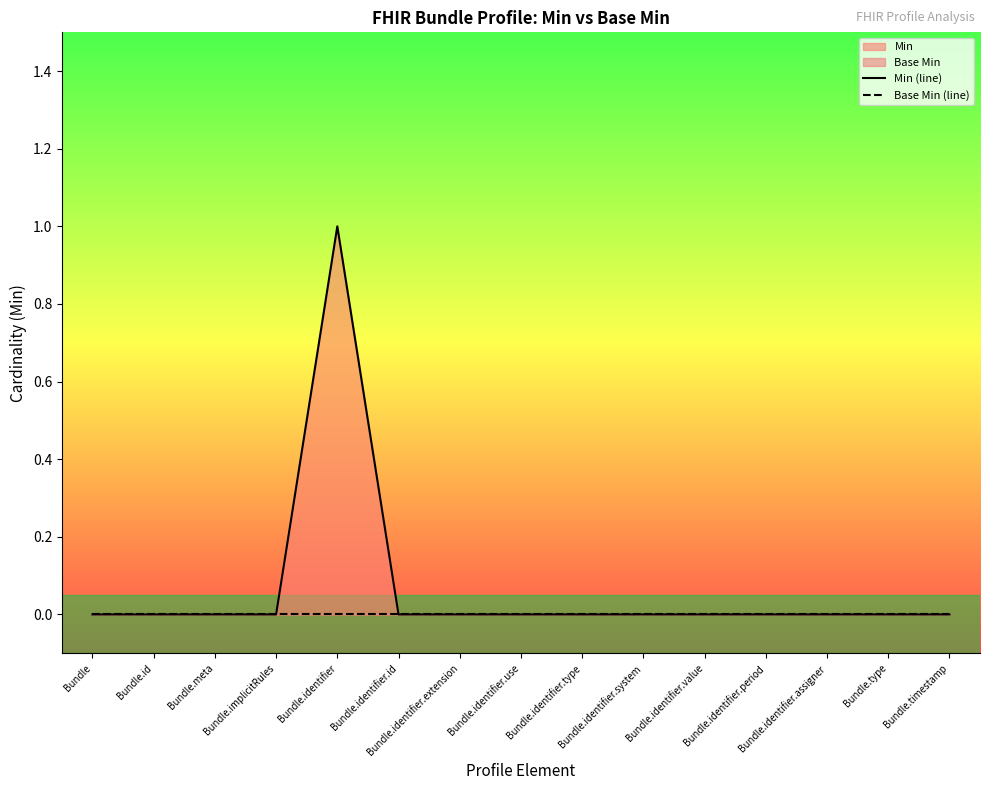

List the series in order of their peak value, highest first.

Min (line), Base Min (line)